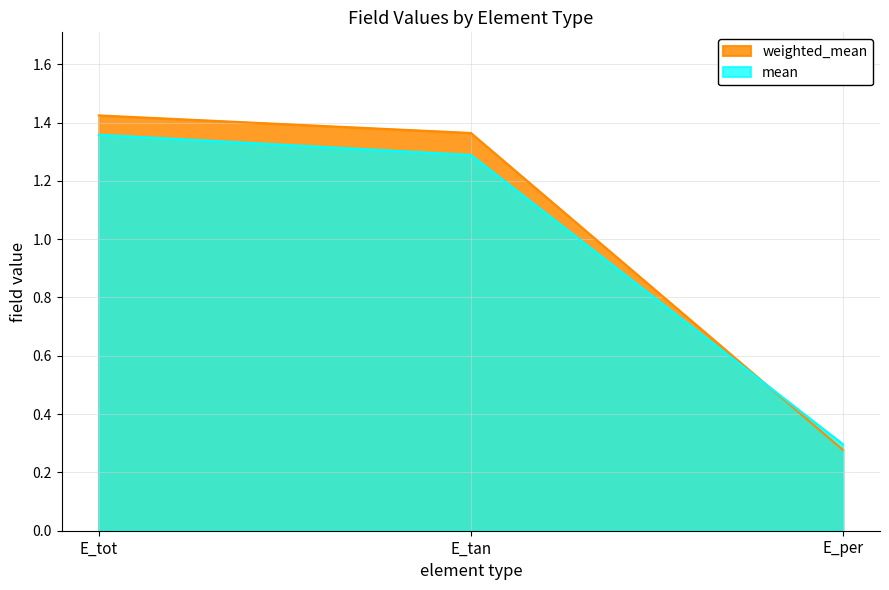

Reading right to left, transcribe all the data shown in this chart.

weighted_mean: 0.3	1.4	1.4
mean: 0.3	1.3	1.4